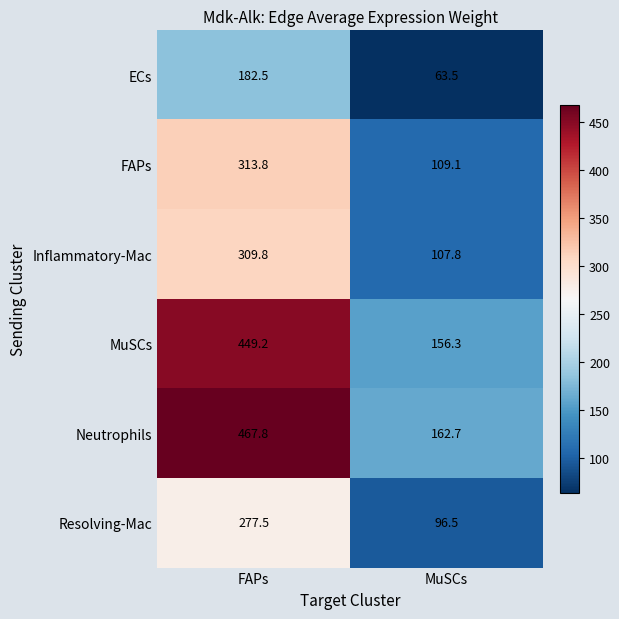

At which label does Resolving-Mac first exceed 277?

FAPs